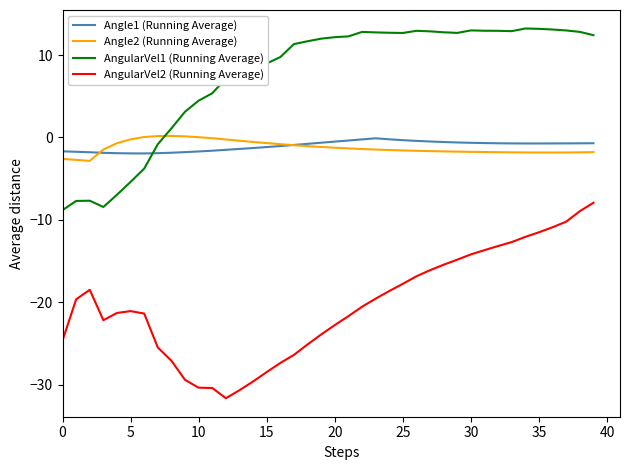

Which series has the largest total across all categories?

AngularVel1 (Running Average)